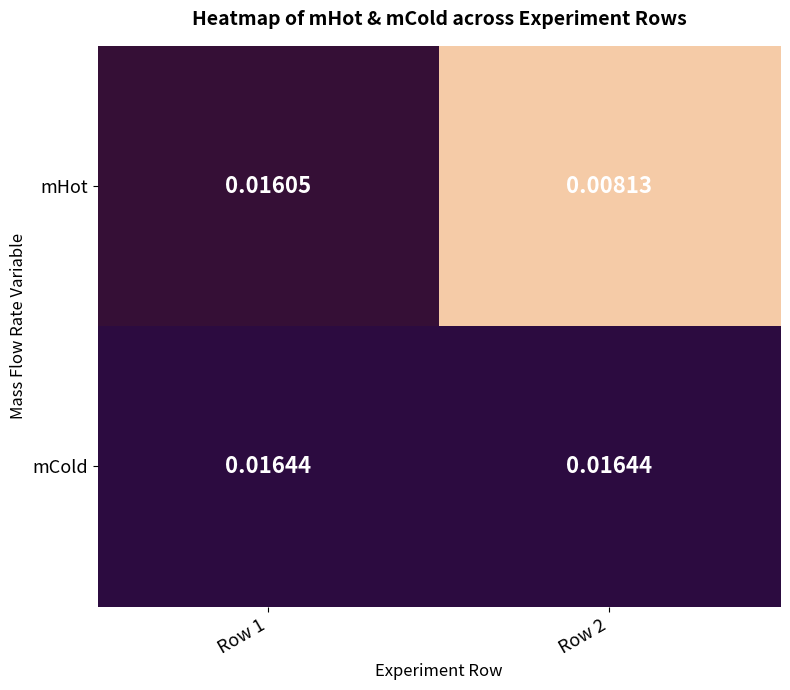

Which series has the largest total across all categories?

mCold